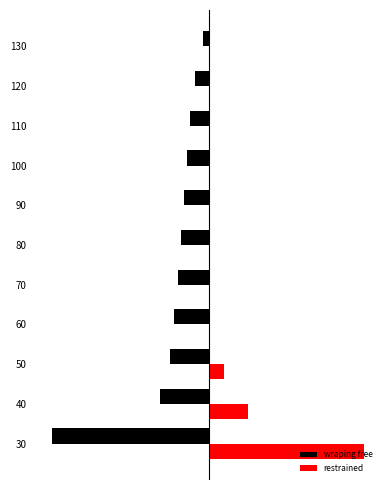

Which series has the largest range (max minus min)?

restrained